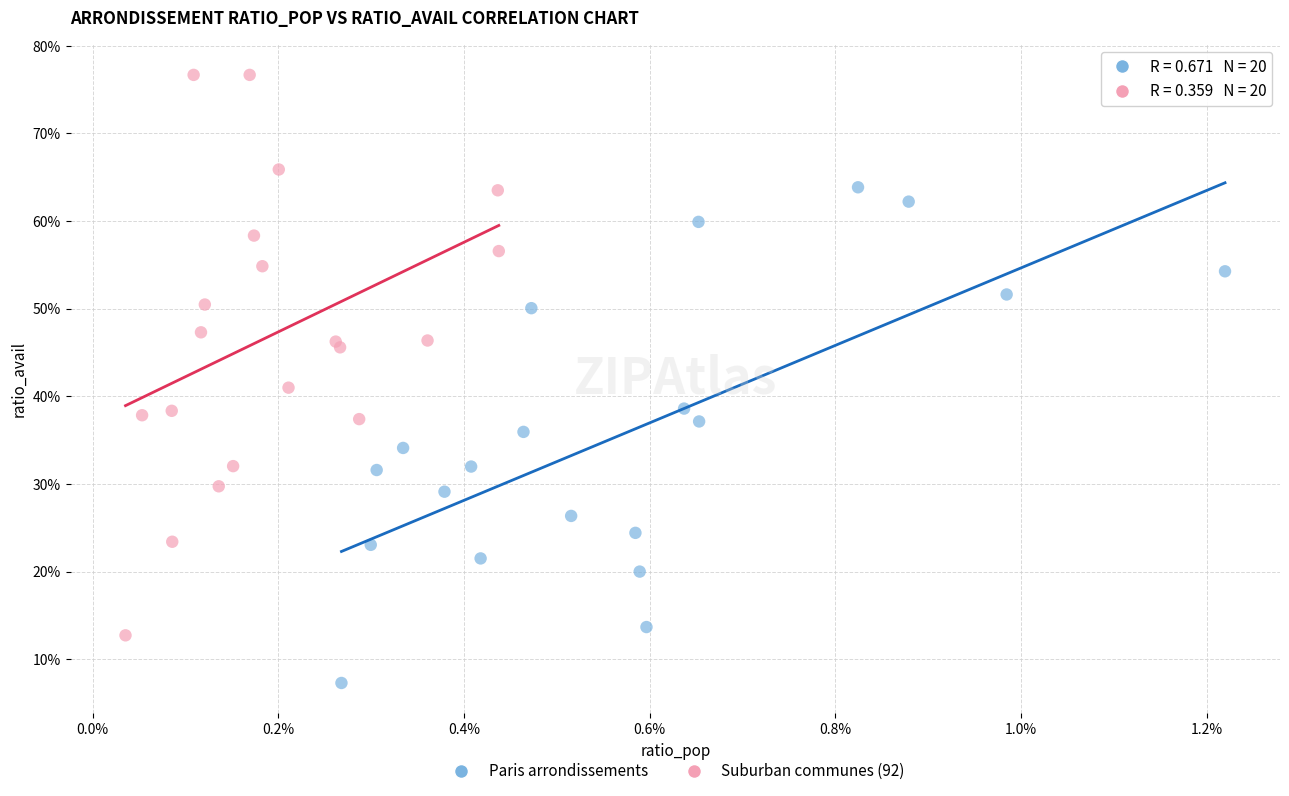

What are all the series names shown in the legend?

Paris arrondissements, Suburban communes (92)